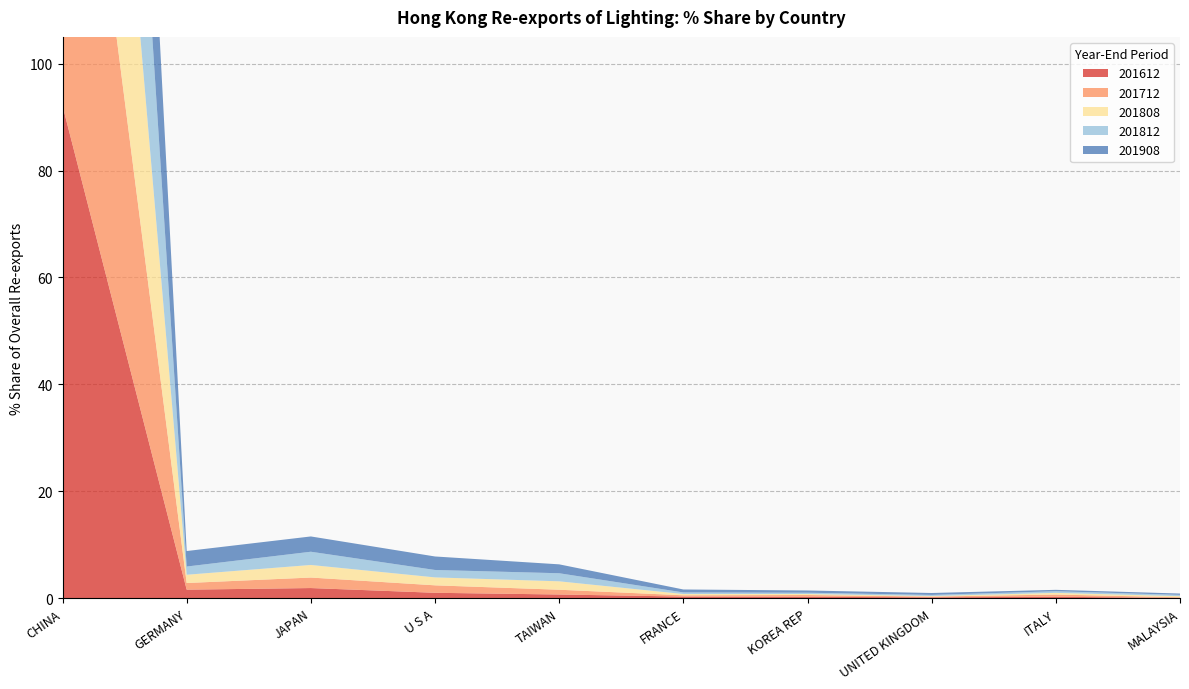

Reading left to right, list all the values displayed in this chart.

201612: CHINA=92.1	GERMANY=1.6	JAPAN=1.9	U S A=1.0	TAIWAN=0.7	FRANCE=0.3	KOREA REP=0.3	UNITED KINGDOM=0.2	ITALY=0.3	MALAYSIA=0.1
201712: CHINA=91.5	GERMANY=1.2	JAPAN=2.0	U S A=1.4	TAIWAN=0.9	FRANCE=0.2	KOREA REP=0.3	UNITED KINGDOM=0.1	ITALY=0.4	MALAYSIA=0.1
201808: CHINA=90.1	GERMANY=1.5	JAPAN=2.4	U S A=1.5	TAIWAN=1.6	FRANCE=0.2	KOREA REP=0.2	UNITED KINGDOM=0.1	ITALY=0.3	MALAYSIA=0.2
201812: CHINA=89.8	GERMANY=1.5	JAPAN=2.5	U S A=1.4	TAIWAN=1.5	FRANCE=0.3	KOREA REP=0.2	UNITED KINGDOM=0.2	ITALY=0.3	MALAYSIA=0.2
201908: CHINA=86.7	GERMANY=2.9	JAPAN=2.9	U S A=2.5	TAIWAN=1.7	FRANCE=0.6	KOREA REP=0.4	UNITED KINGDOM=0.4	ITALY=0.3	MALAYSIA=0.2